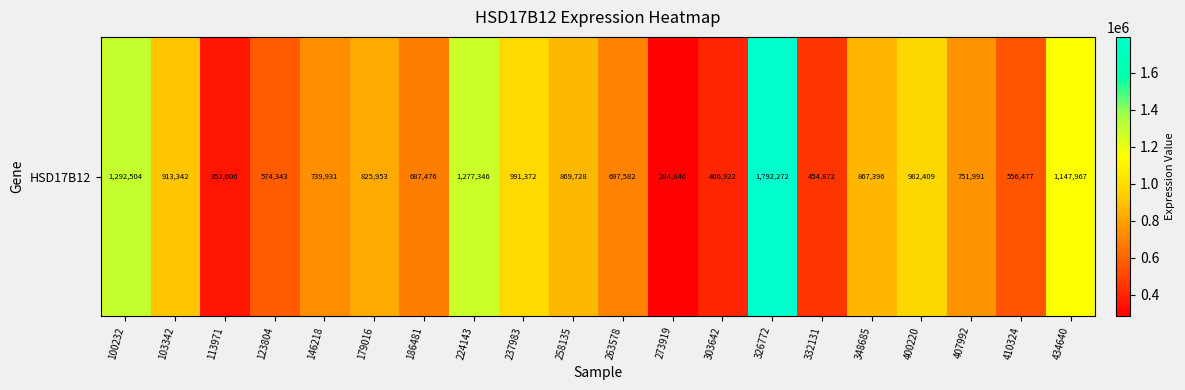

Is it true that the value at 263578 is 1005596?

False